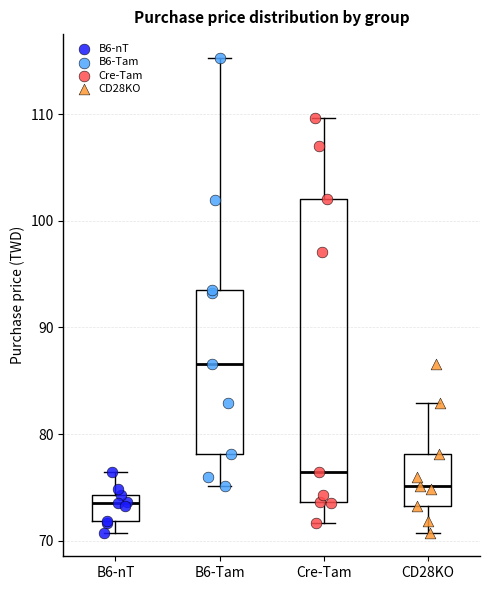

Which box's median line is the lowest?

B6-nT